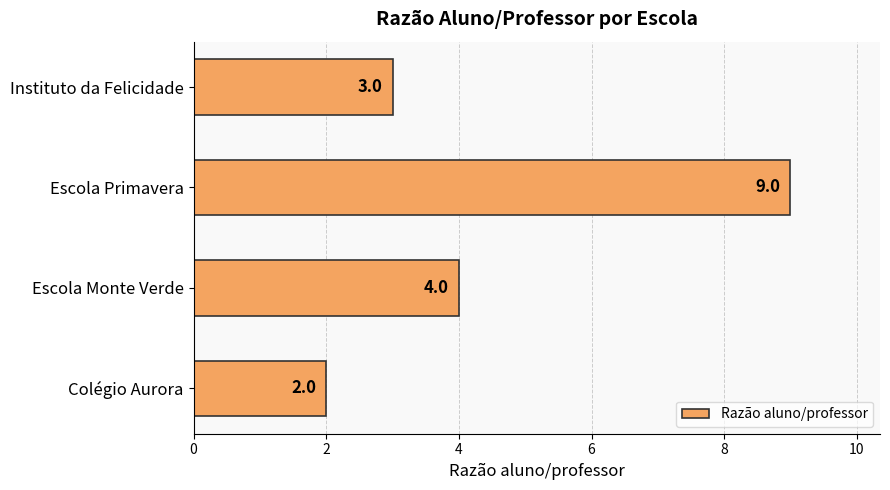

What is the minimum value shown in the chart?

2